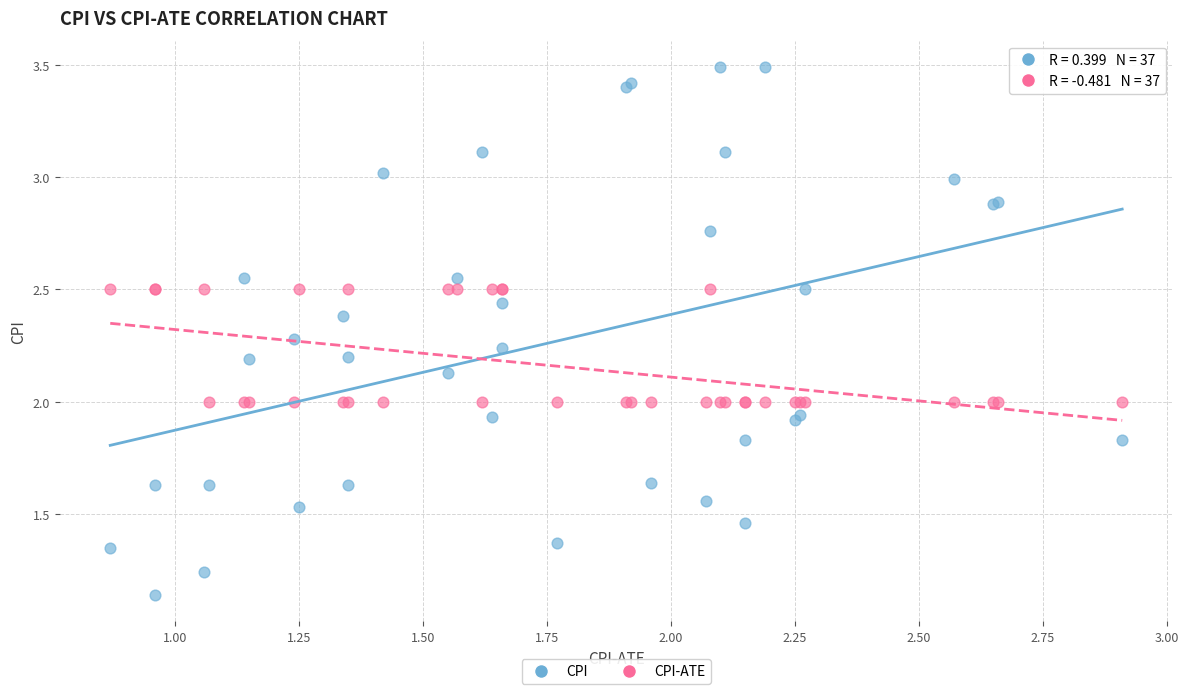

Which series reaches the maximum Y coordinate?

CPI